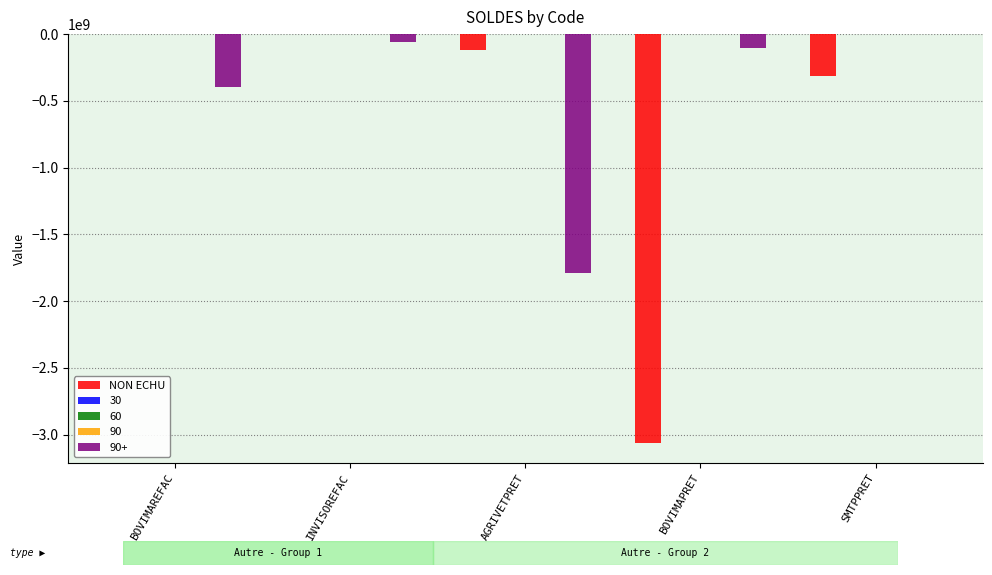

Are the bars grouped side by side (vs. stacked)?

No